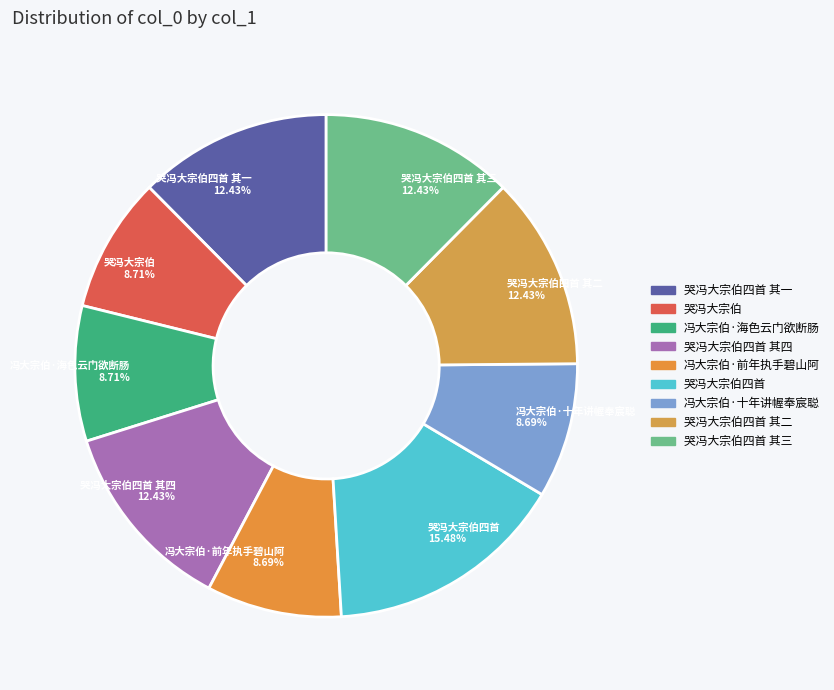

How many segments does this pie chart have?

9